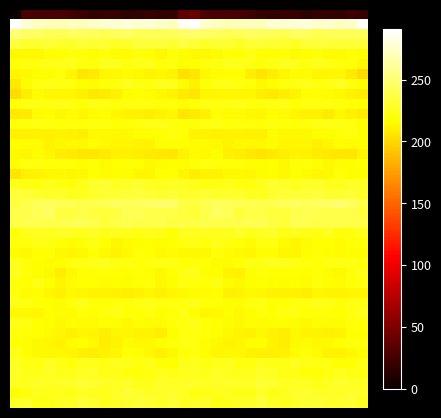

Which label corresponds to the largest value in the chart?

16